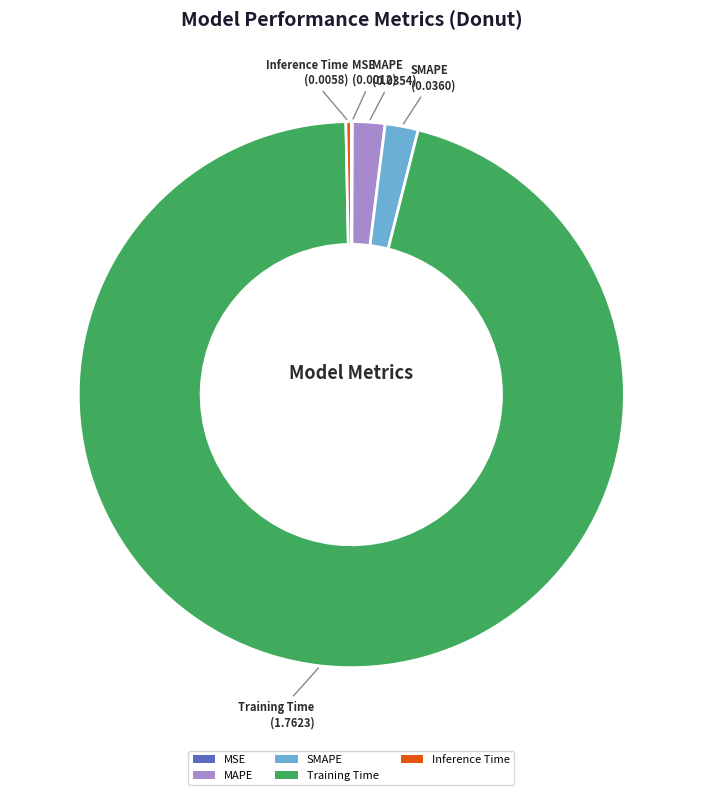

What is the largest slice in the pie chart?

Training Time